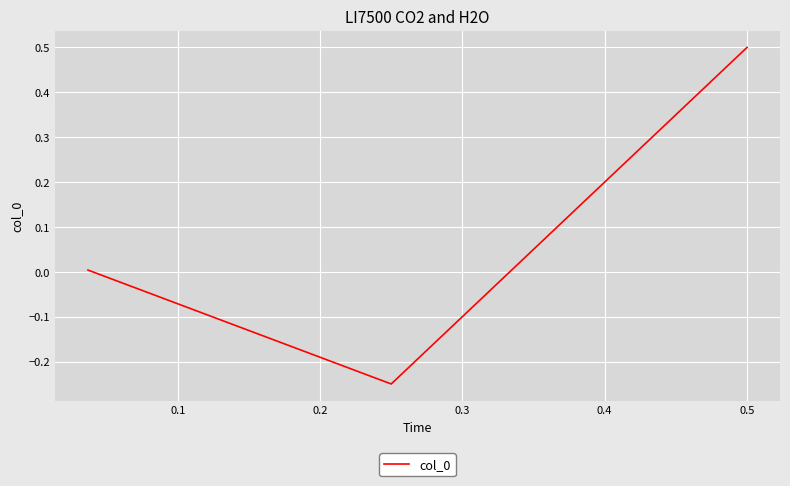

What is the smallest value displayed?

-0.2